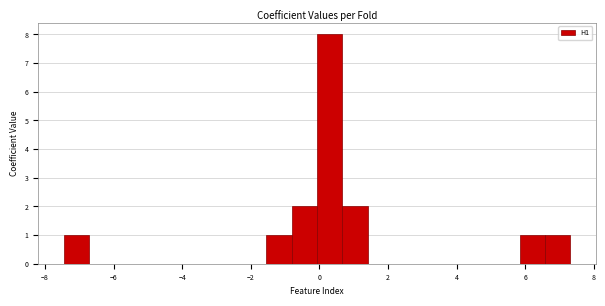

Read against the x-axis, roughly where is the centre of the tallest bar?

0.2